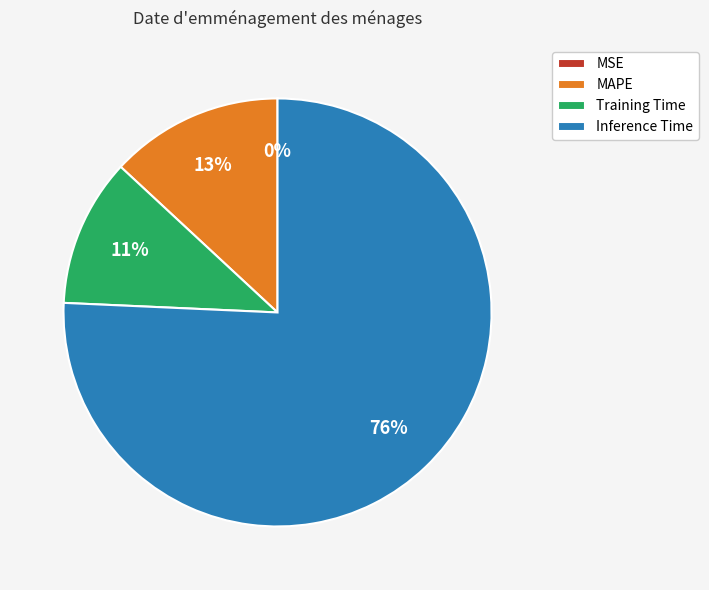

What is the largest slice in the pie chart?

Inference Time